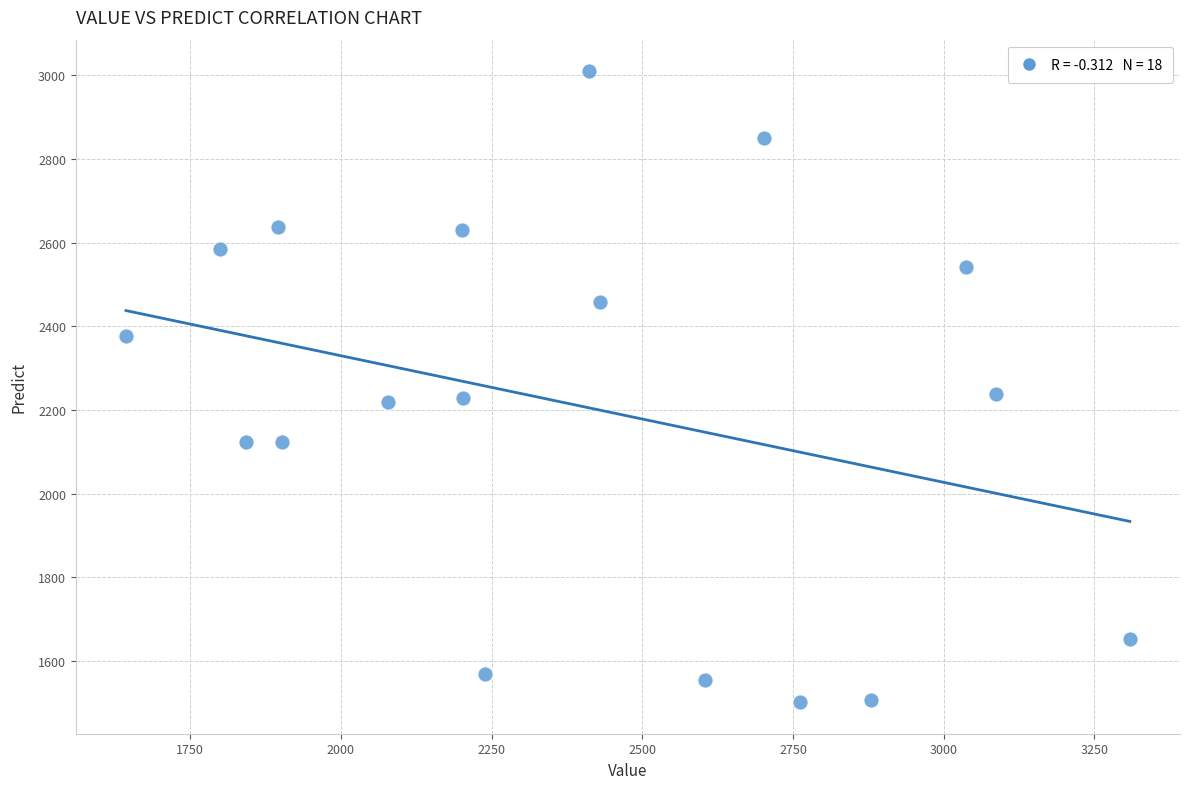

What is the range of X values (max minus min)?

1665.2